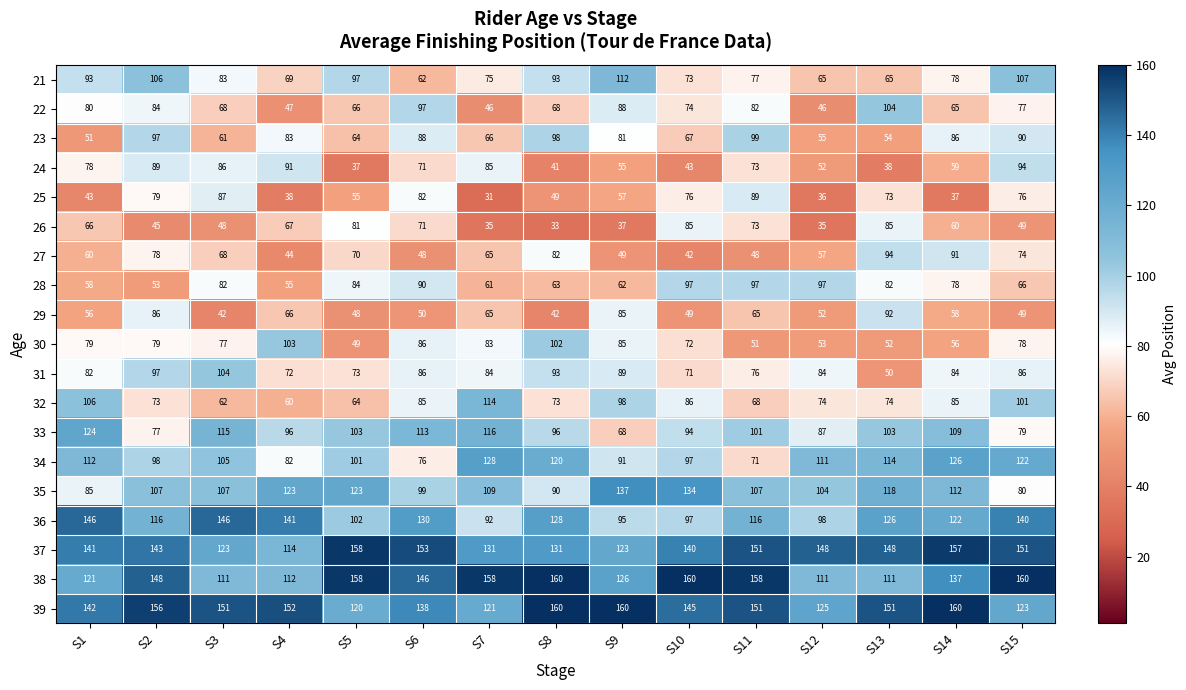

Where does the 33 series first go above 101?

S1